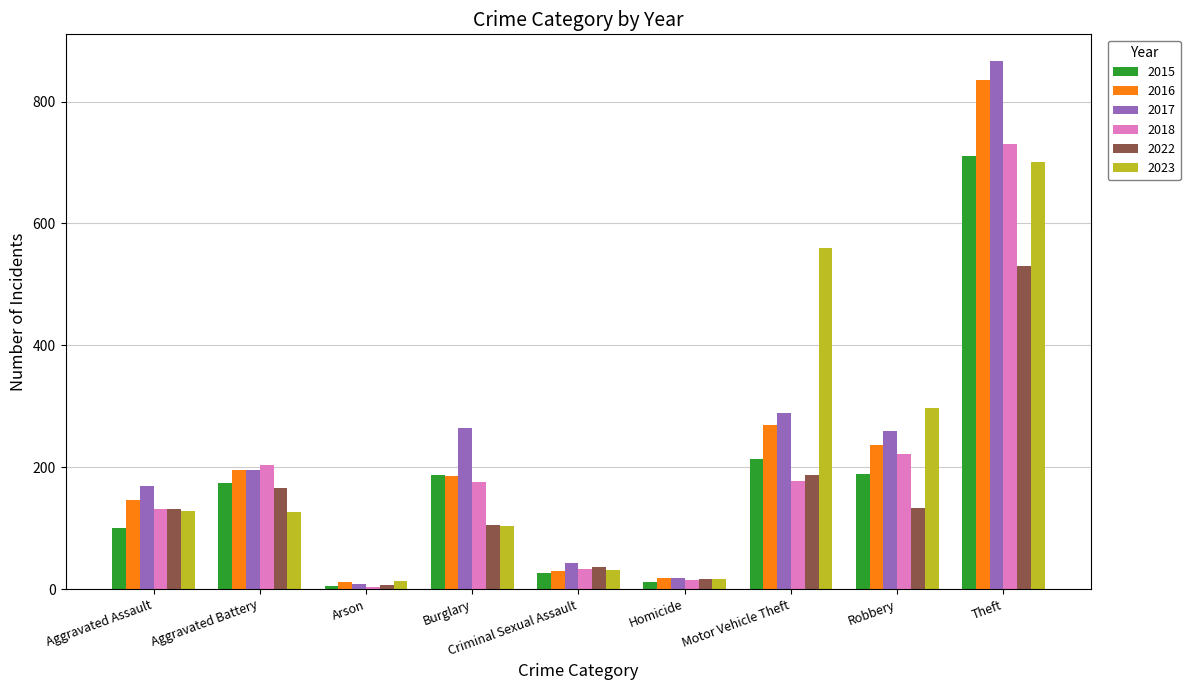

At which category is the sum across all series the highest?

Theft